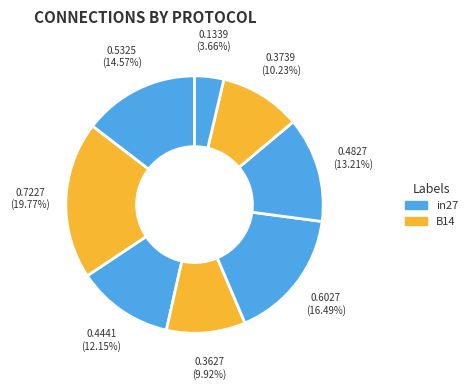

Count the number of slices in the pie.

8